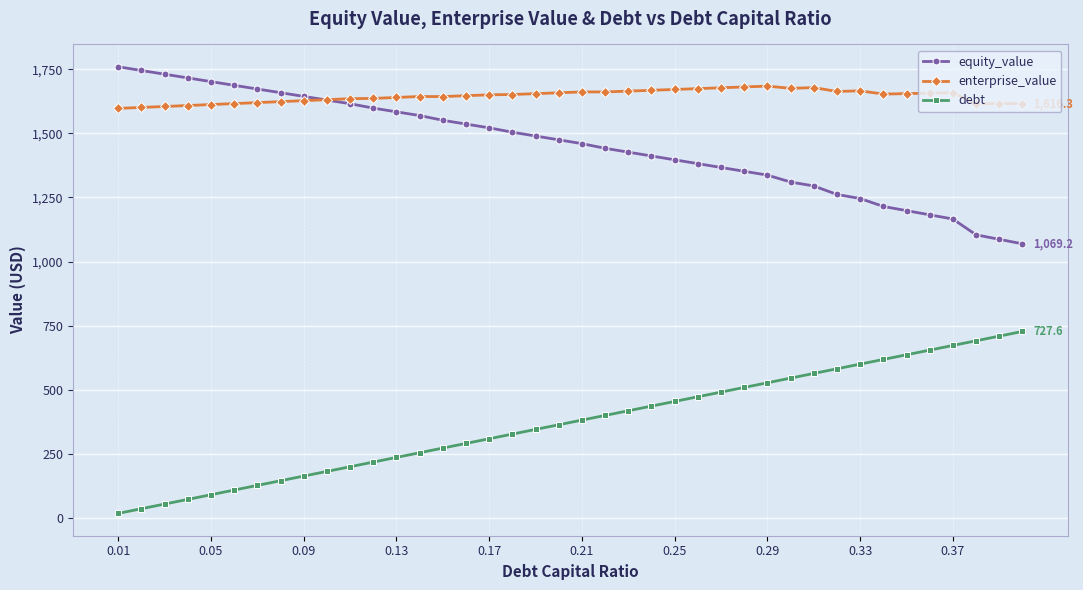

What is the value of the debt point at the 23rd from the left?

418.3